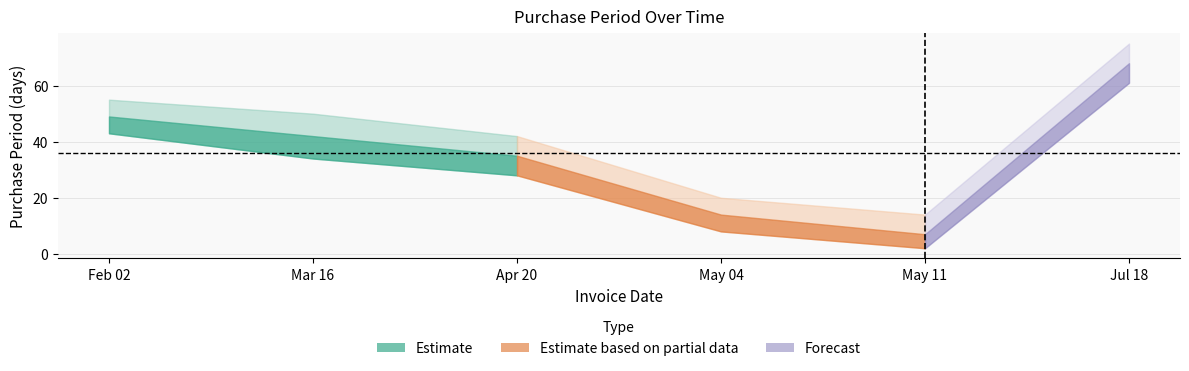

List the labels in order of value, smallest first.

2017-05-11, 2017-05-04, 2017-04-20, 2017-03-16, 2017-02-02, 2017-07-18